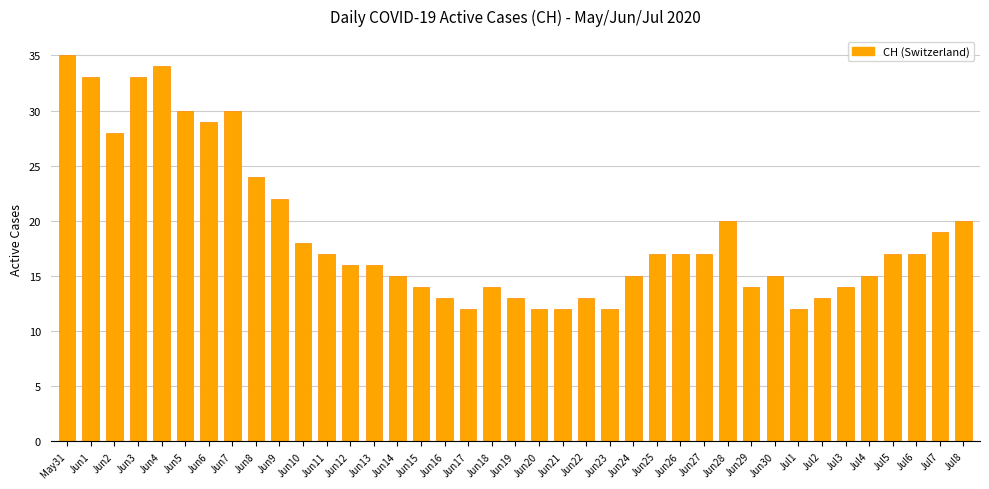

At which category does the chart reach its peak across all series?

May31